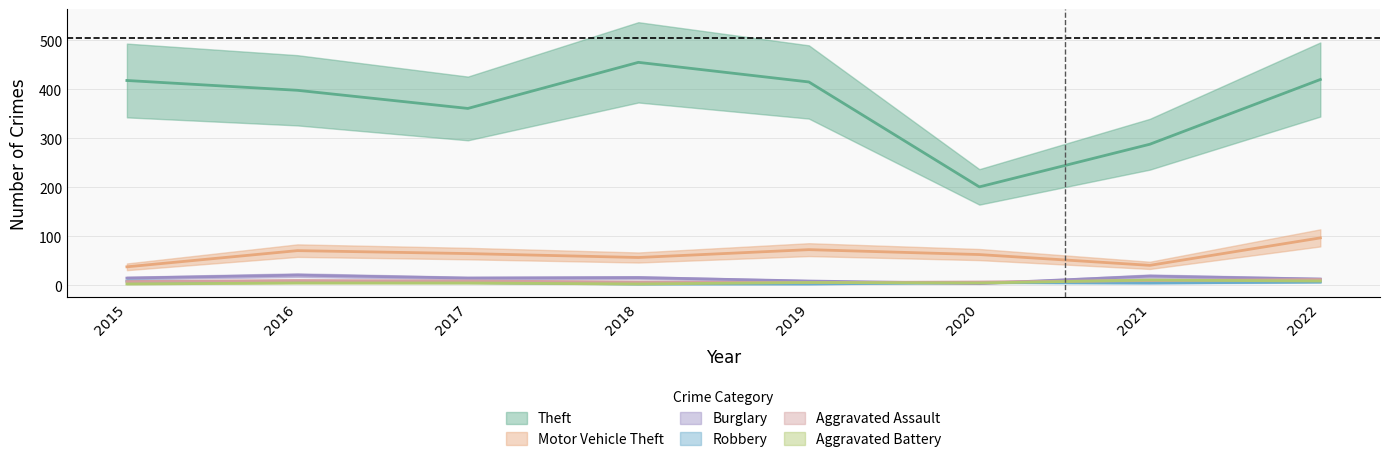

The Aggravated Assault series shows 4 at 2021. True or false?

False